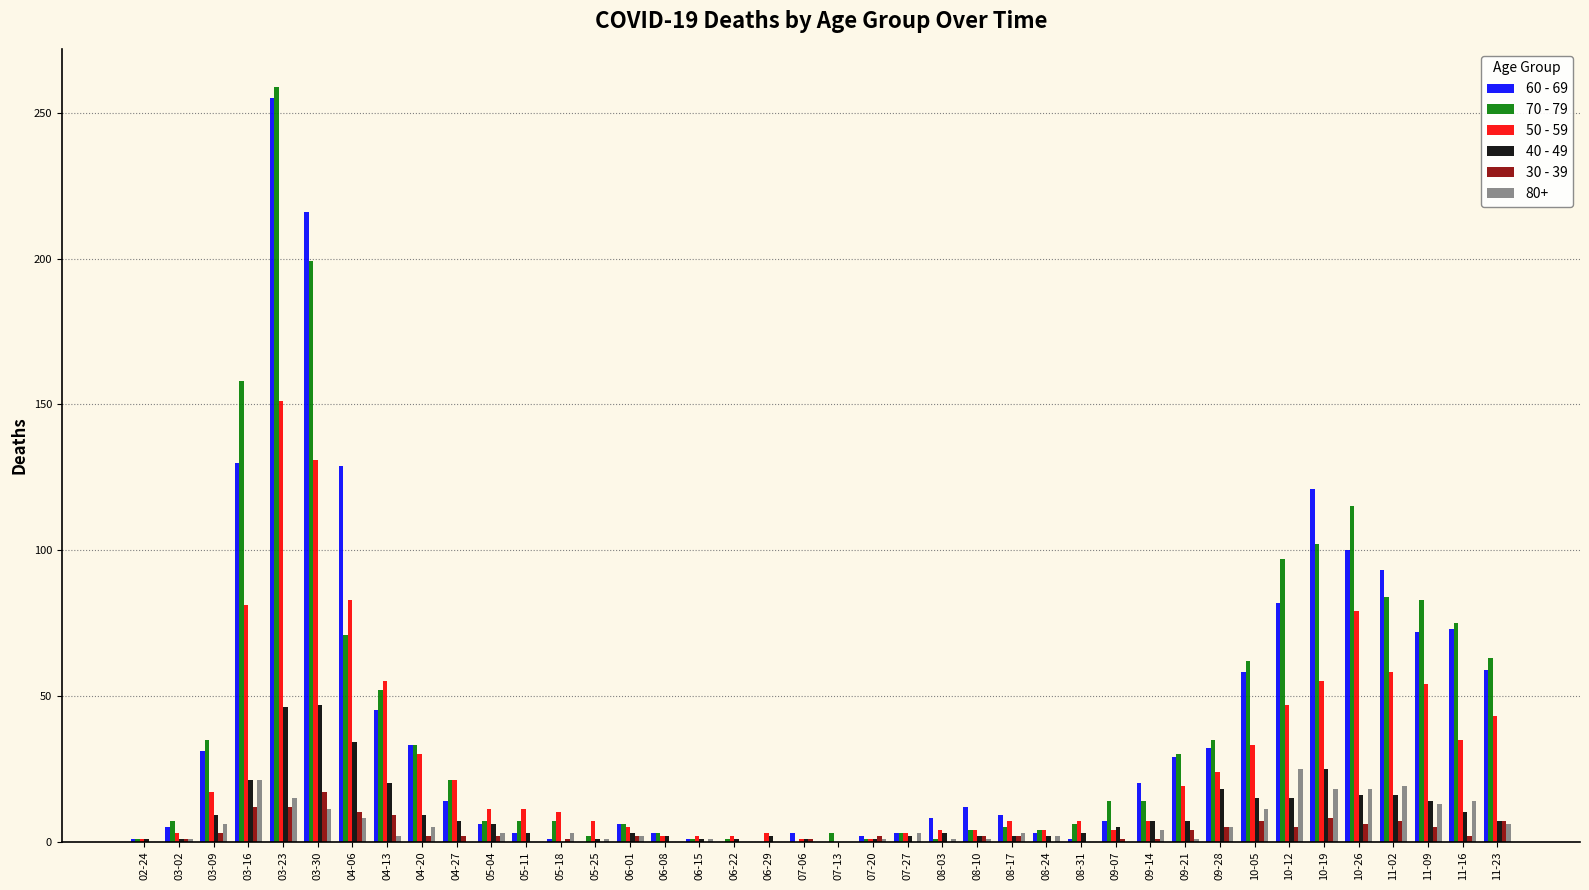

What is the difference between the 30 - 39 values at 10-05 and 09-14?

6